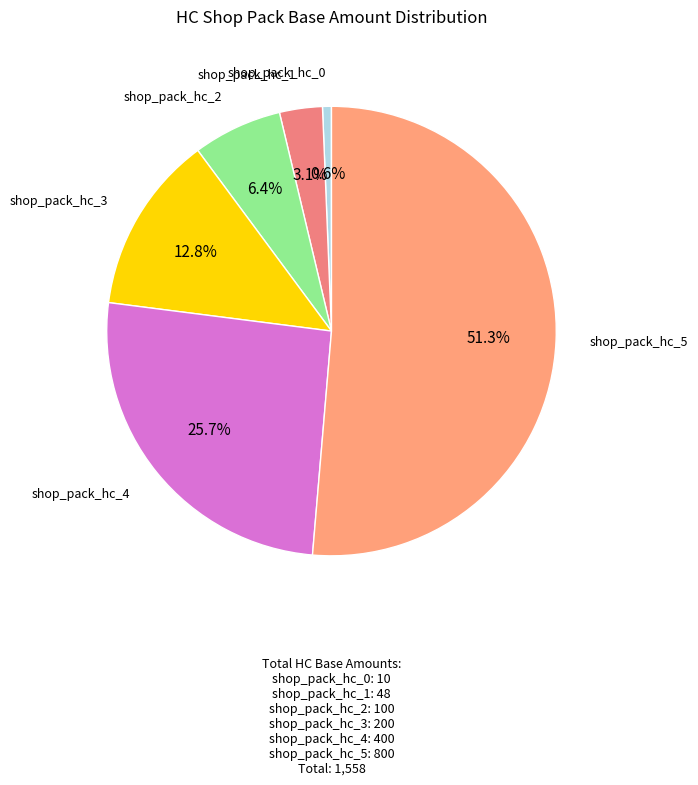

What is the largest slice in the pie chart?

shop_pack_hc_5